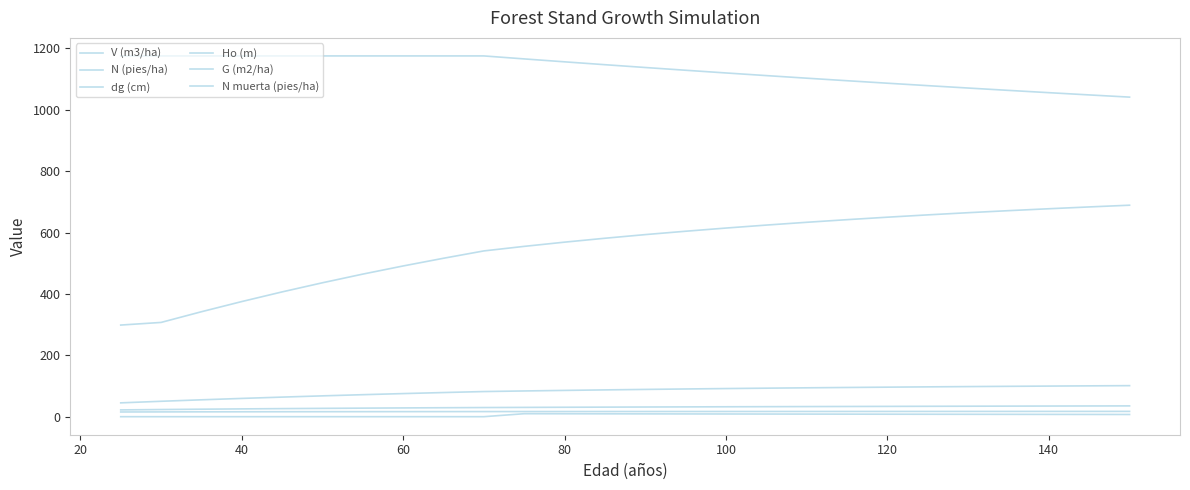

Does the chart display data point markers on the line(s)?

No